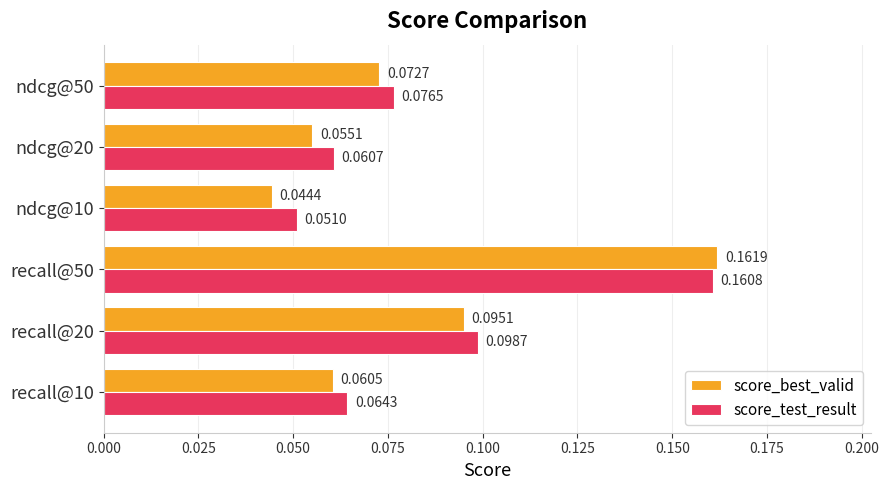

List the series in order of their overall mean, highest first.

score_test_result, score_best_valid